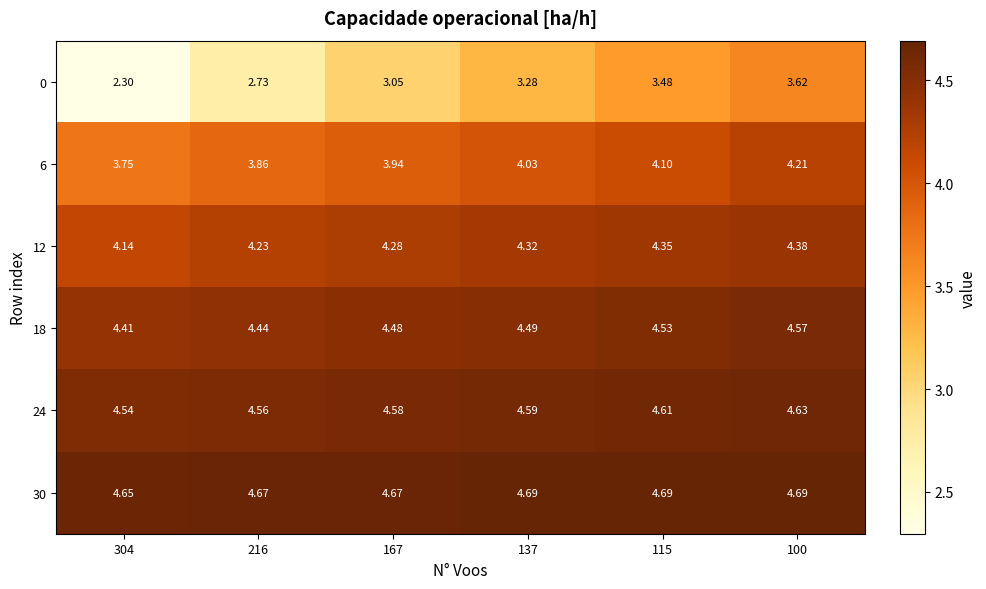

Is the value of 0 at 167 greater than the value of 6 at 100?

No